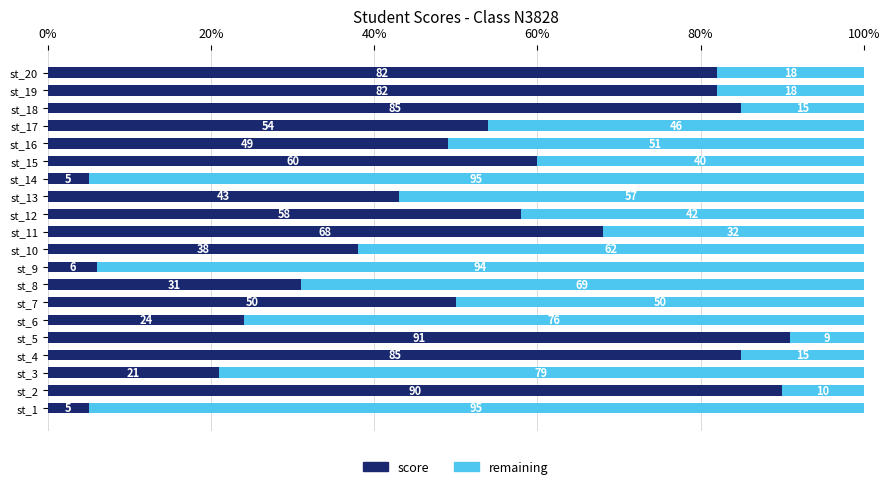

What is the sum of all score values?

1027